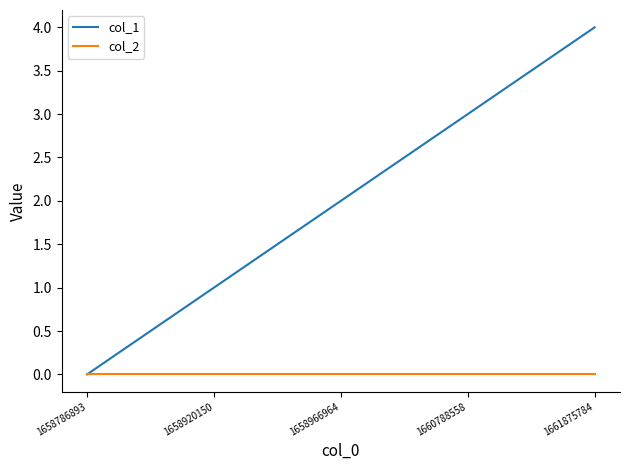

True or false: col_2 has more than 2 points higher than both neighbors.

False